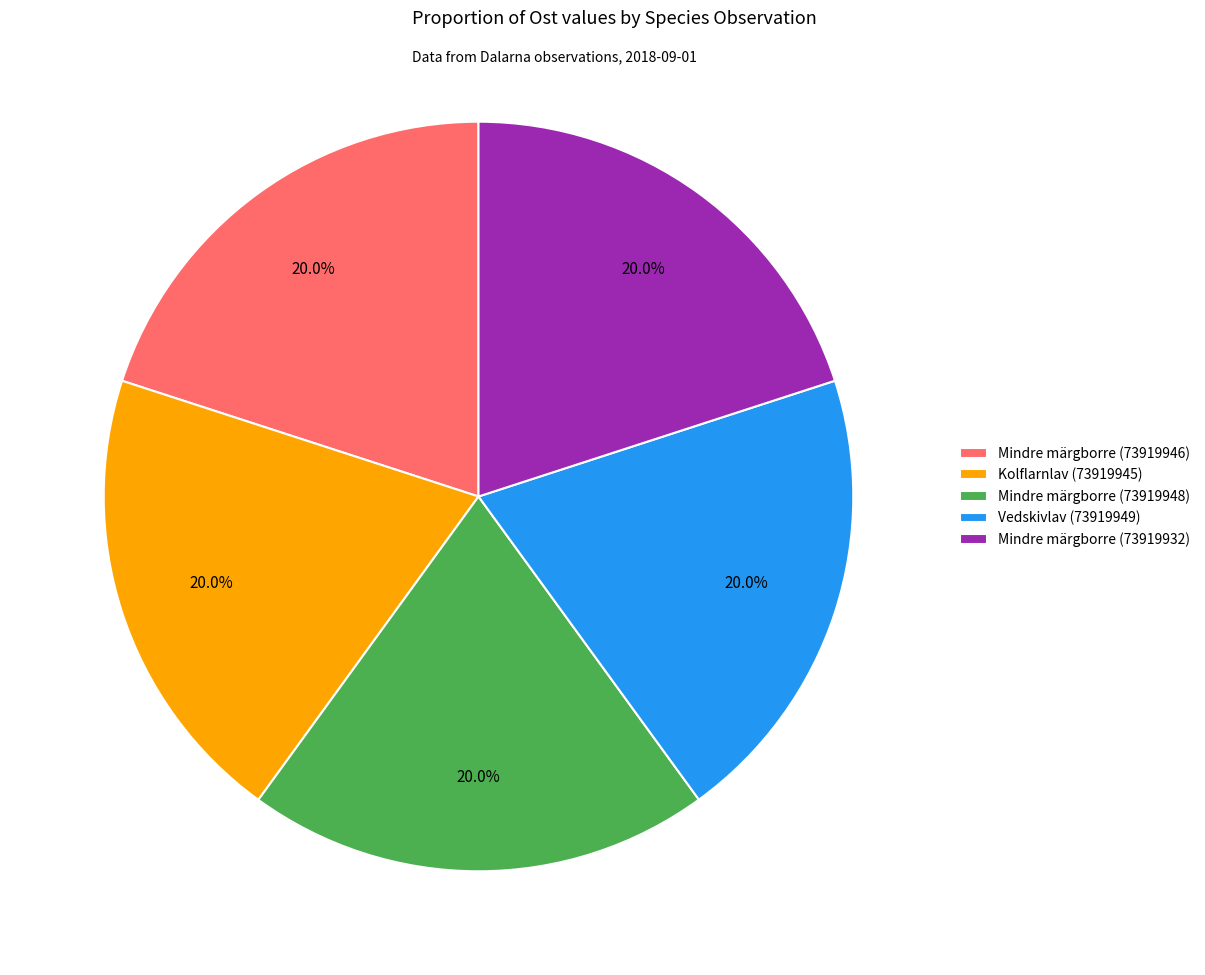

What is the total percentage of Mindre märgborre (73919946) and Kolflarnlav (73919945)?

40.0%